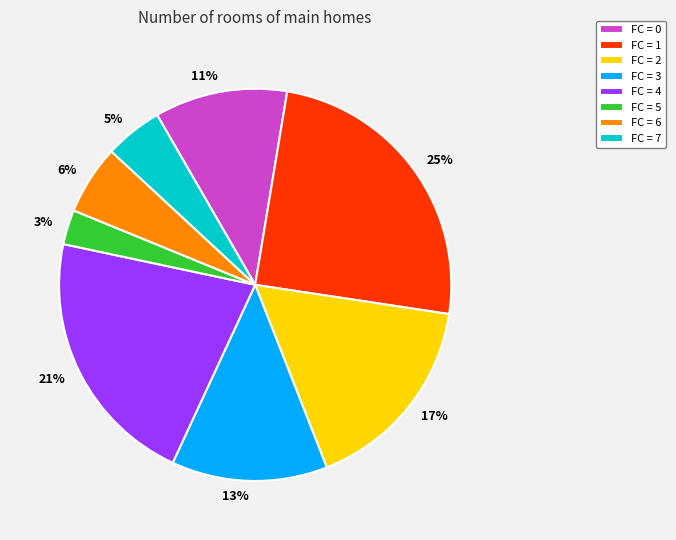

The 5% slice represents 17% of the pie. True or false?

False